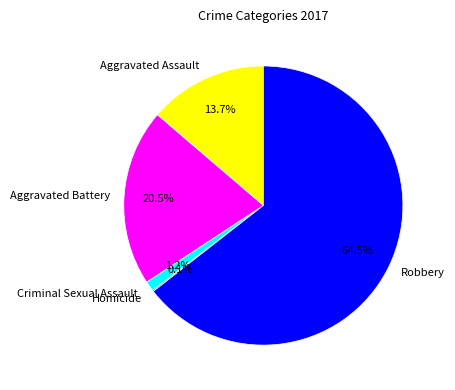

Which category has the biggest portion of the pie?

Robbery